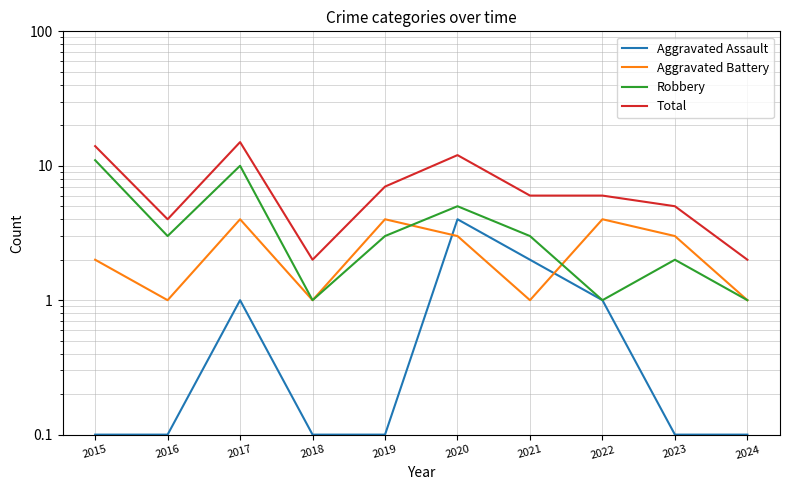

The Aggravated Assault series shows 1.0 at 2022. True or false?

True